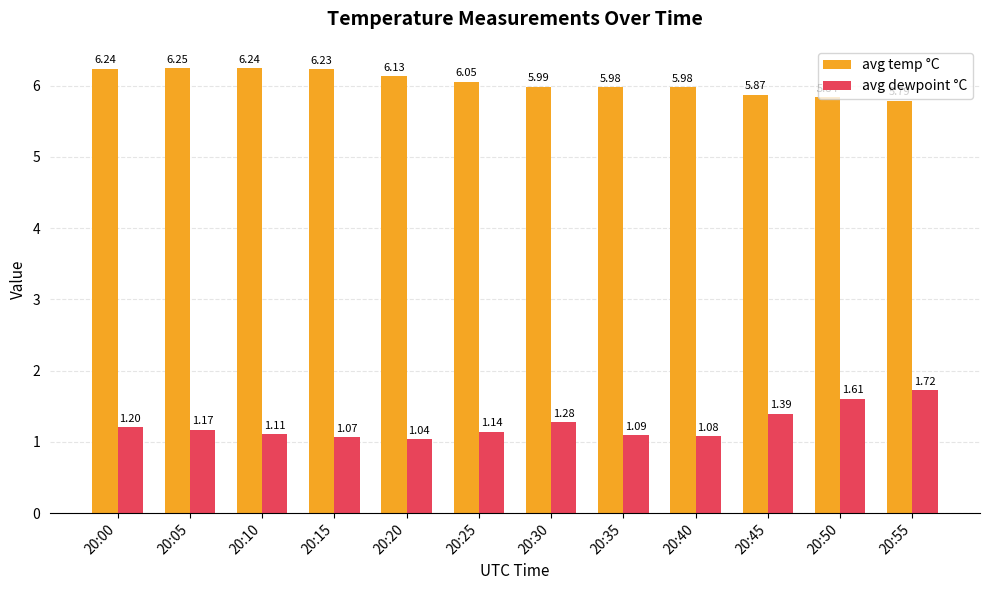

At which category does the chart reach its peak across all series?

20:05